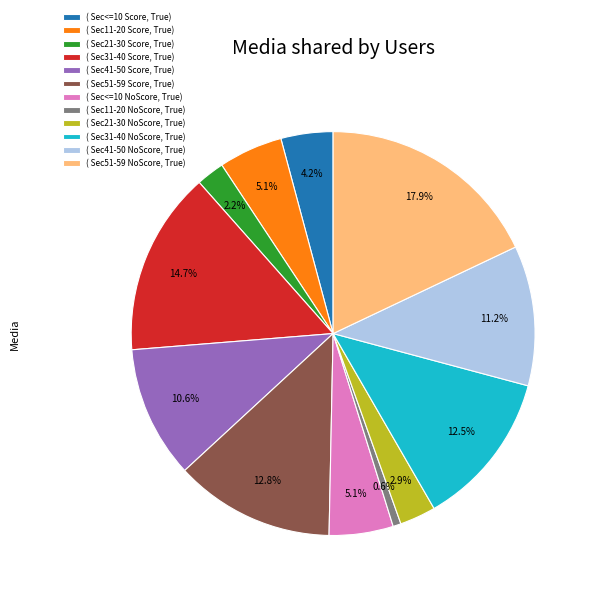

Which slice is the largest?

( Sec51-59 NoScore, True)